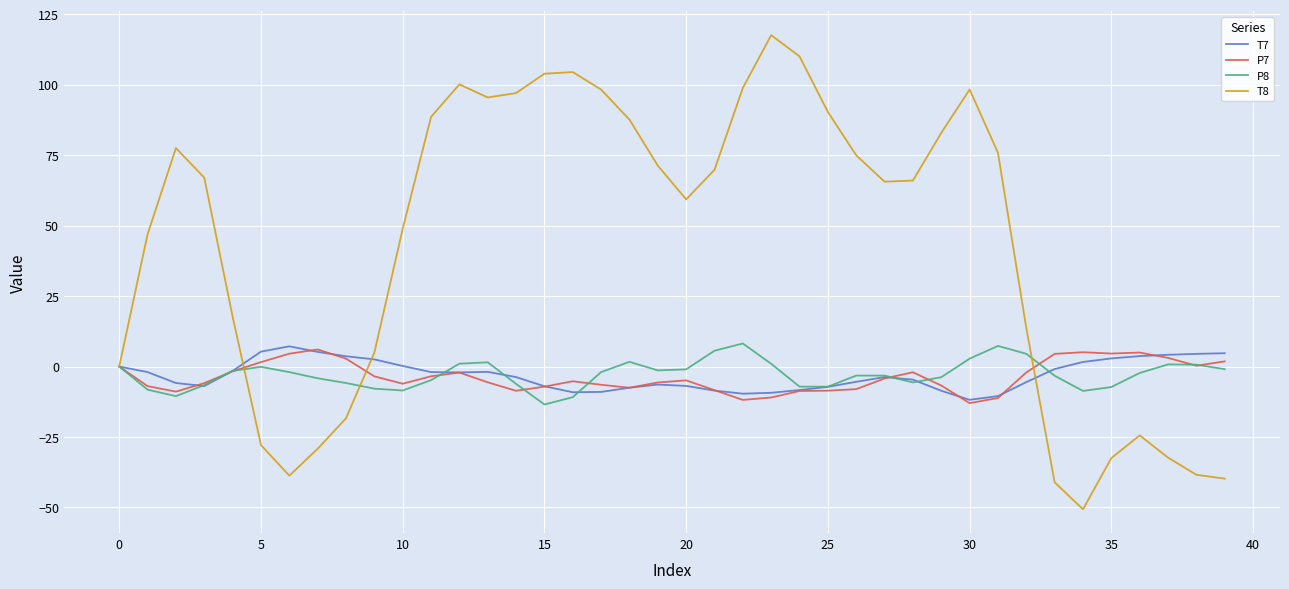

Which series has the largest total across all categories?

T8